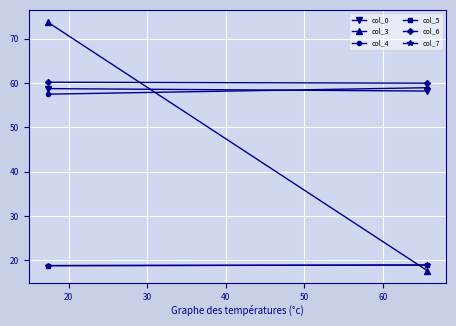

At how many categories does at least one series exceed 22?

2